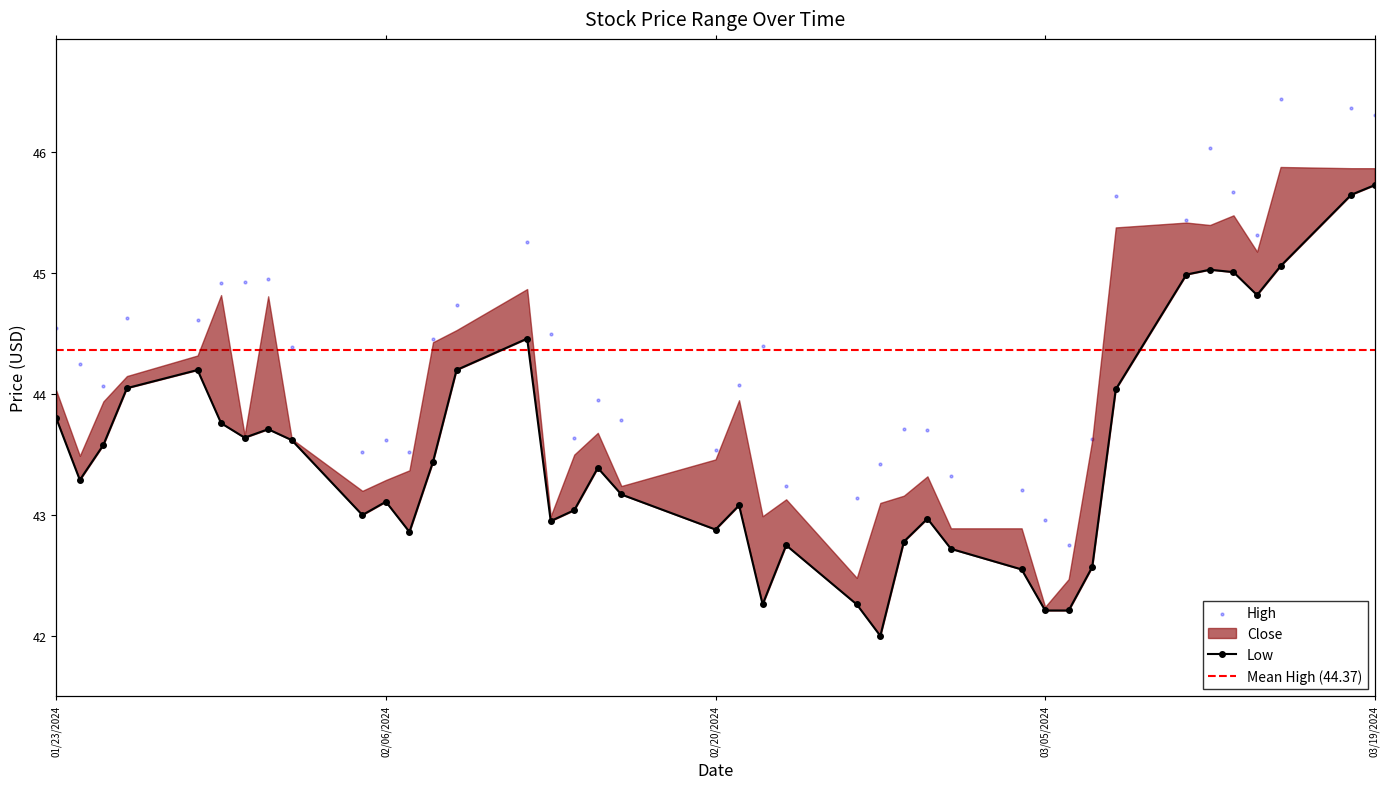

Which series has the widest spread of Y values?

Low